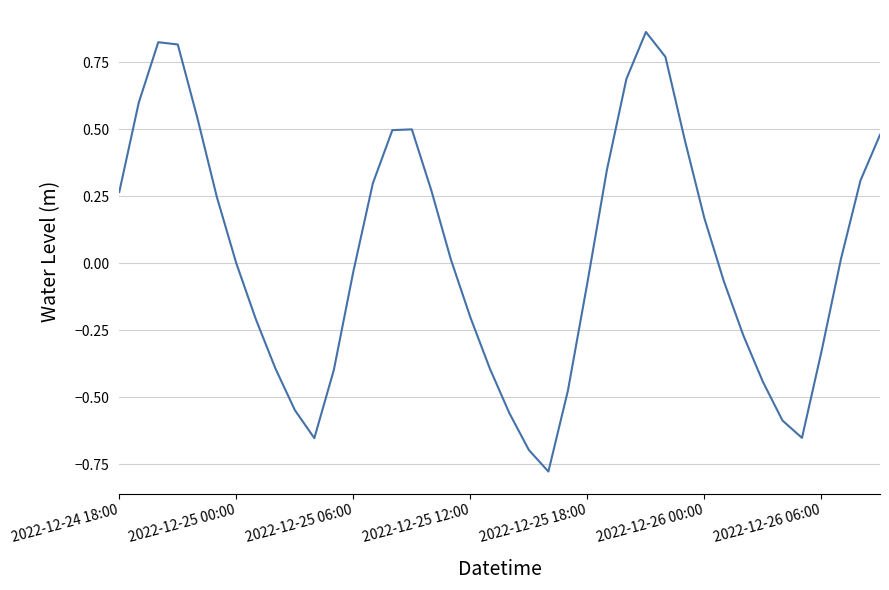

What is the difference between the maximum and minimum values?

1.6